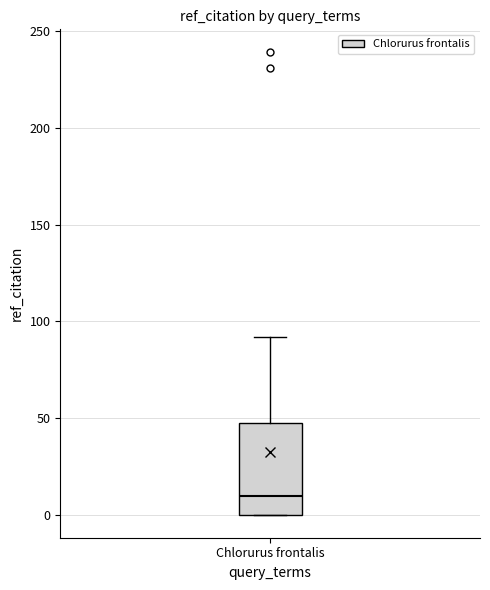

Where does the median line of the box for Chlorurus frontalis sit on the y-axis? The values are not printed on the chart, so give them approximately, as read against the axis.

10